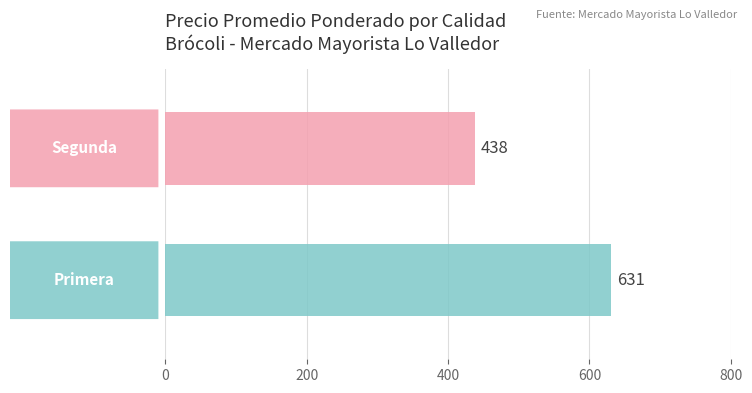

What is the smallest value displayed?

438